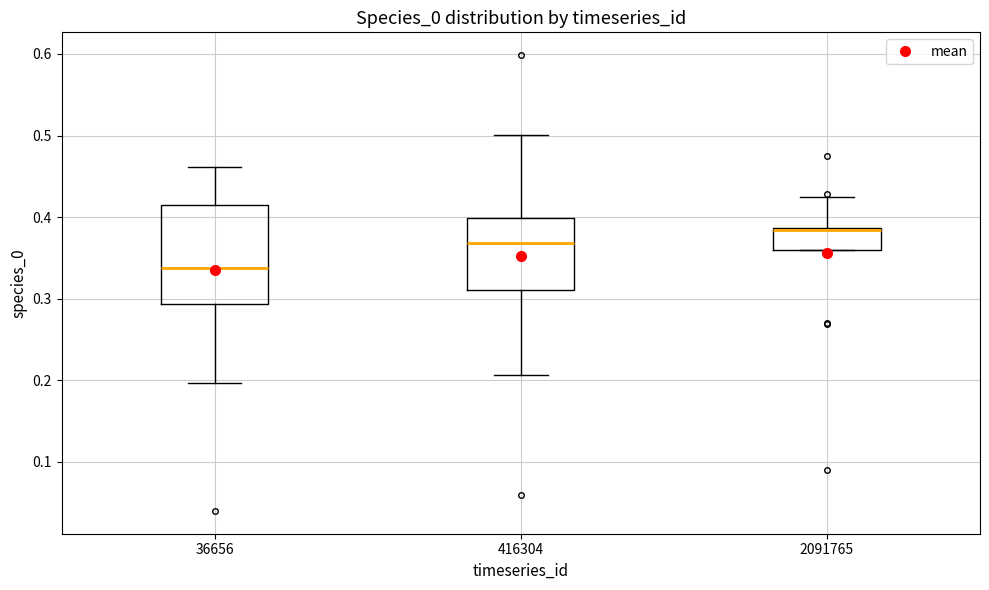

Reading left to right, transcribe this box plot: for each box, give where its median line is, the range the box spans, and where its two whiskers end, as read against the y-axis. The values are not printed on the chart, so give them approximately, as read against the axis.

36656: median 0.34, box 0.29 to 0.41, whiskers 0.20 to 0.46
416304: median 0.37, box 0.31 to 0.40, whiskers 0.21 to 0.50
2091765: median 0.38, box 0.36 to 0.39, whiskers 0.36 to 0.42